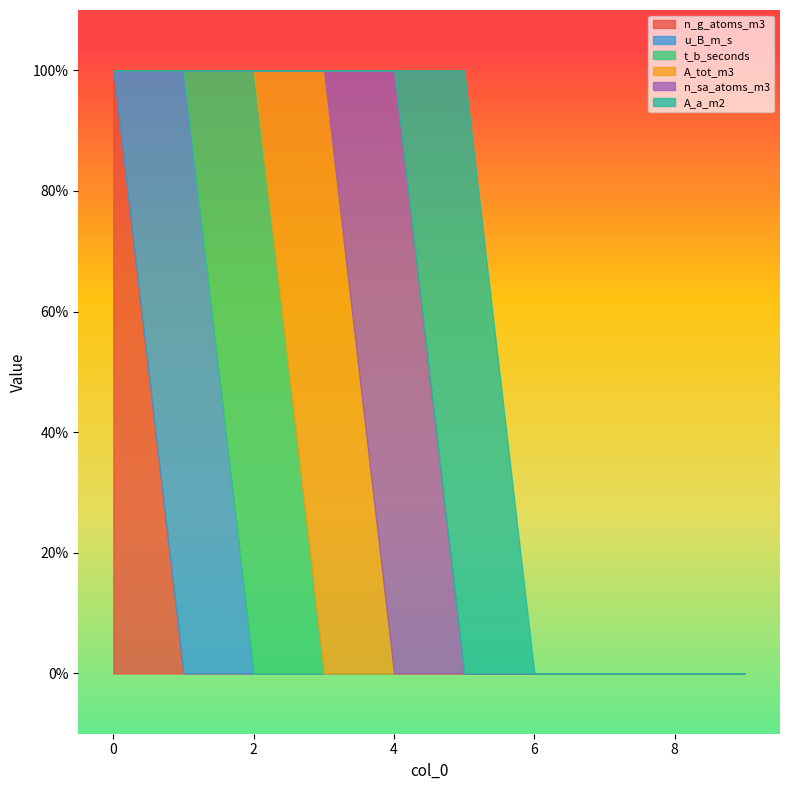

What is the total value across all series at 1?

1